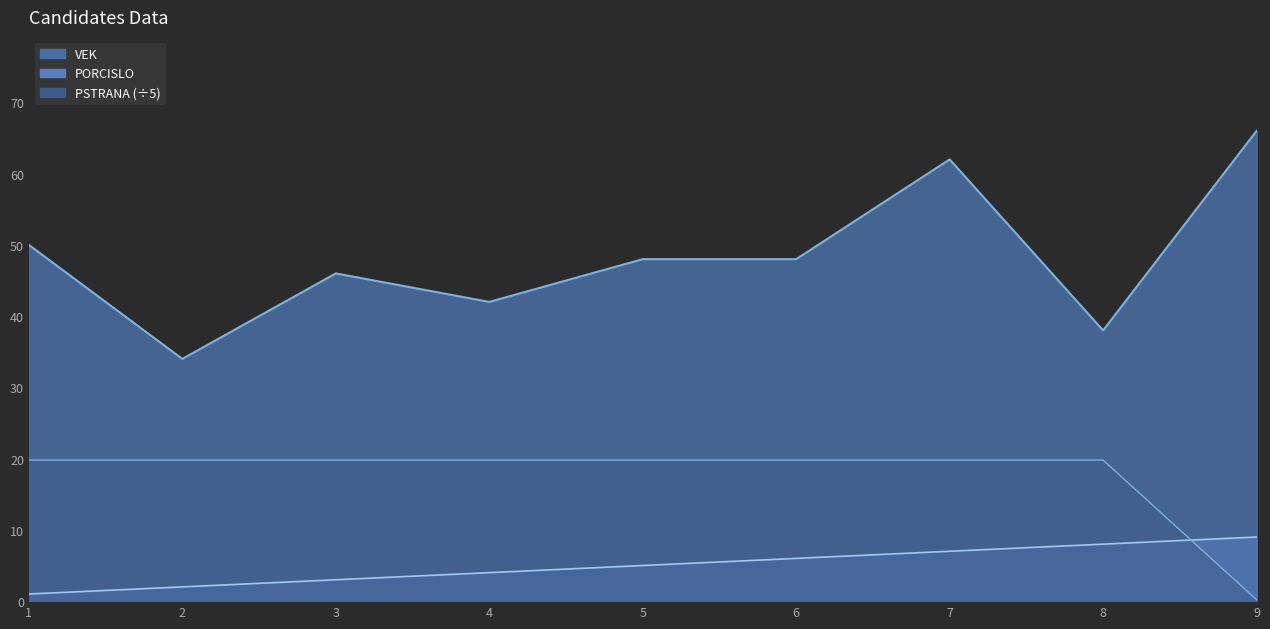

What is the difference between the PORCISLO values at 6 and 3?

3.0